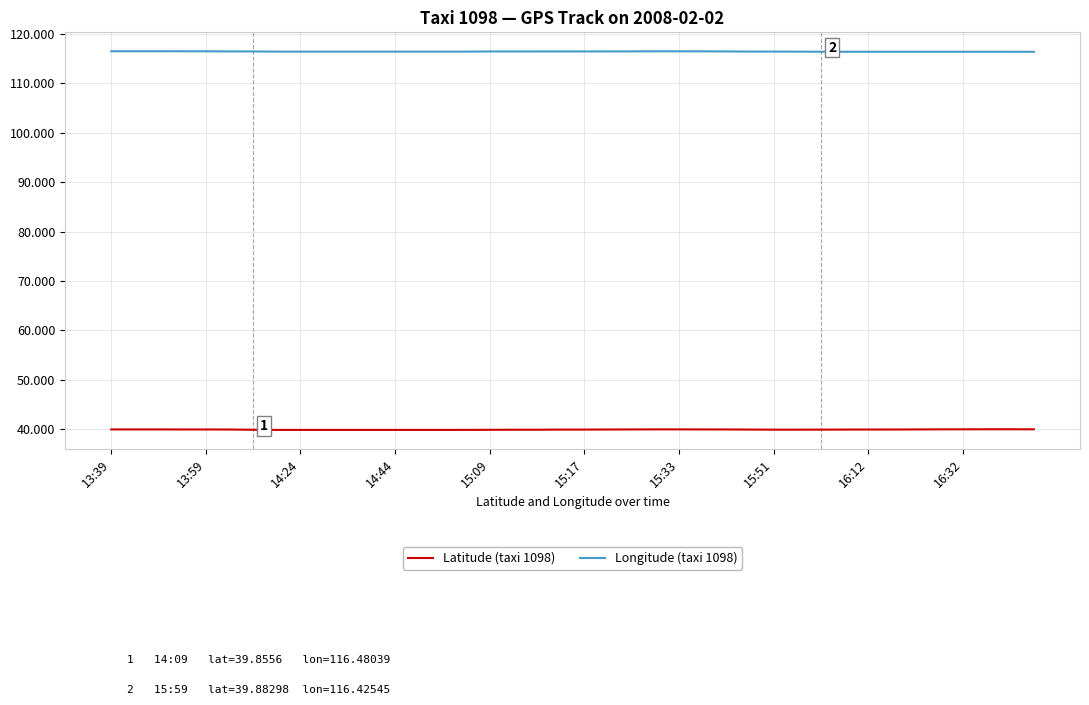

List the series in order of their overall mean, lowest first.

Latitude (taxi 1098), Longitude (taxi 1098)